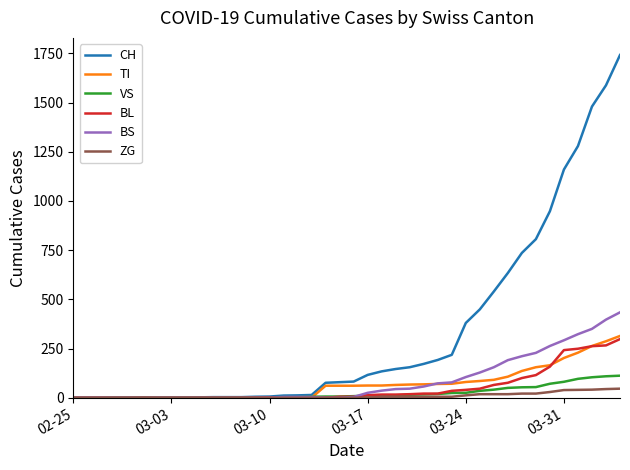

What is the difference between the maximum and minimum values in the TI series?

314